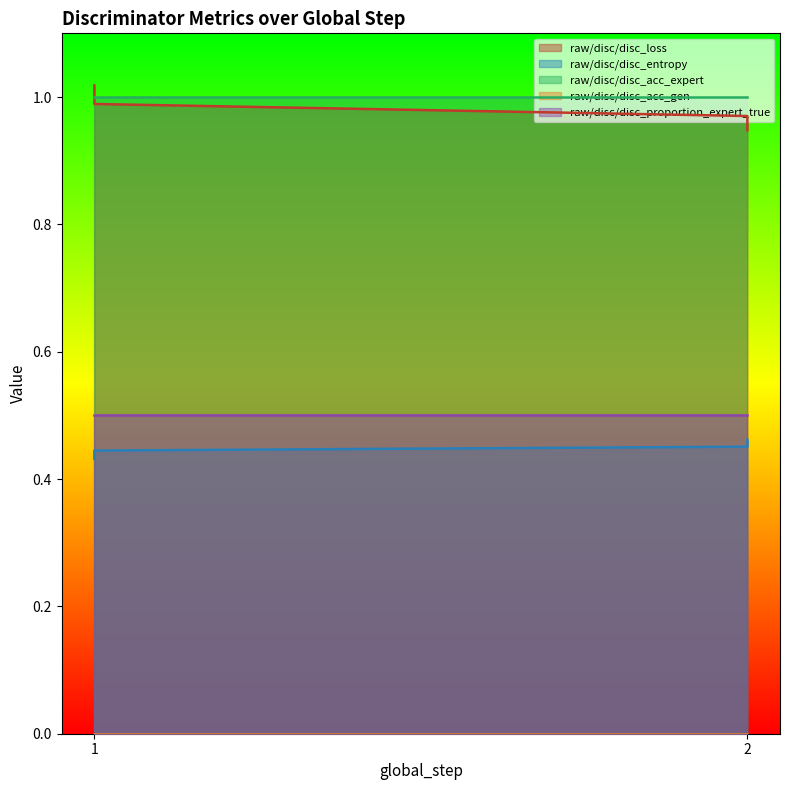

Is the value of raw/disc/disc_acc_gen at 1 greater than the value of raw/disc/disc_proportion_expert_true at 2?

No